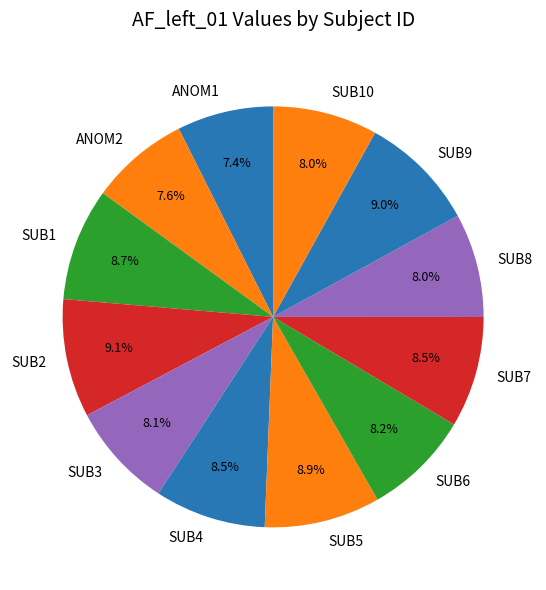

How many slices are in this pie chart?

12